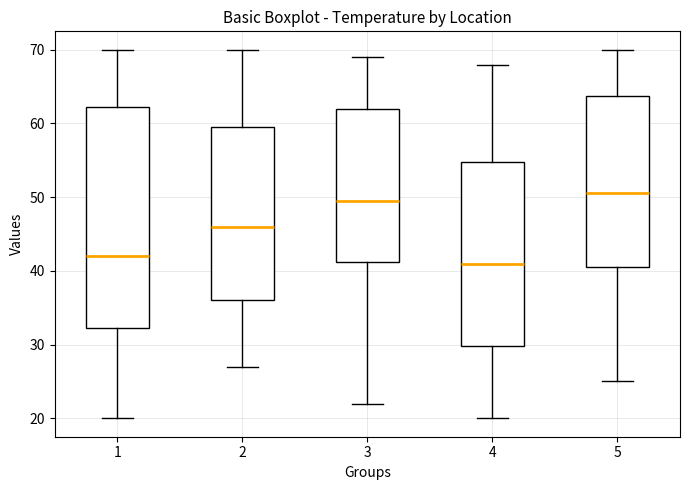

Reading left to right, read every box against the y-axis: the position of its median line, the range the box covers, and the ends of its whiskers. The values are not printed on the chart, so give them approximately, as read against the axis.

1: median 42, box 32 to 62, whiskers 20 to 70
2: median 46, box 36 to 60, whiskers 27 to 70
3: median 50, box 41 to 62, whiskers 22 to 69
4: median 41, box 30 to 55, whiskers 20 to 68
5: median 51, box 41 to 64, whiskers 25 to 70